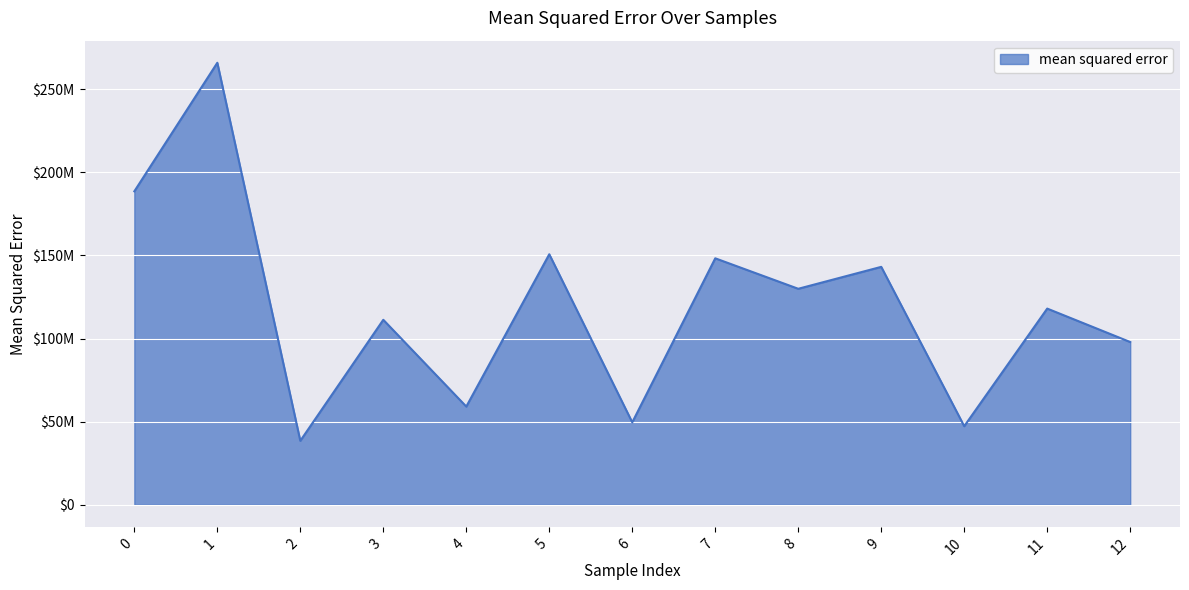

The value at 2 is 8278532.6. True or false?

False